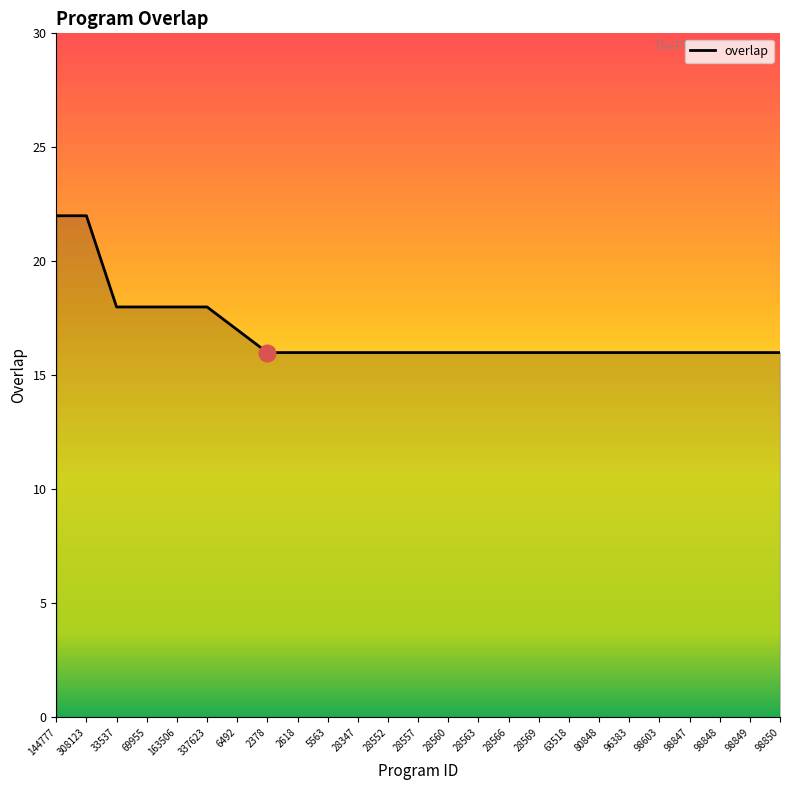

Reading left to right, list all the values displayed in this chart.

22	22	18	18	18	18	17	16	16	16	16	16	16	16	16	16	16	16	16	16	16	16	16	16	16